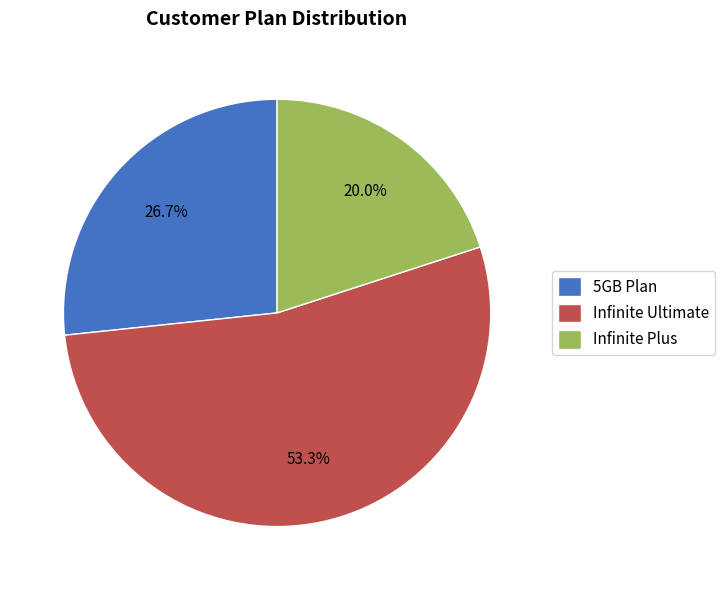

Which slice is the smallest?

Infinite Plus